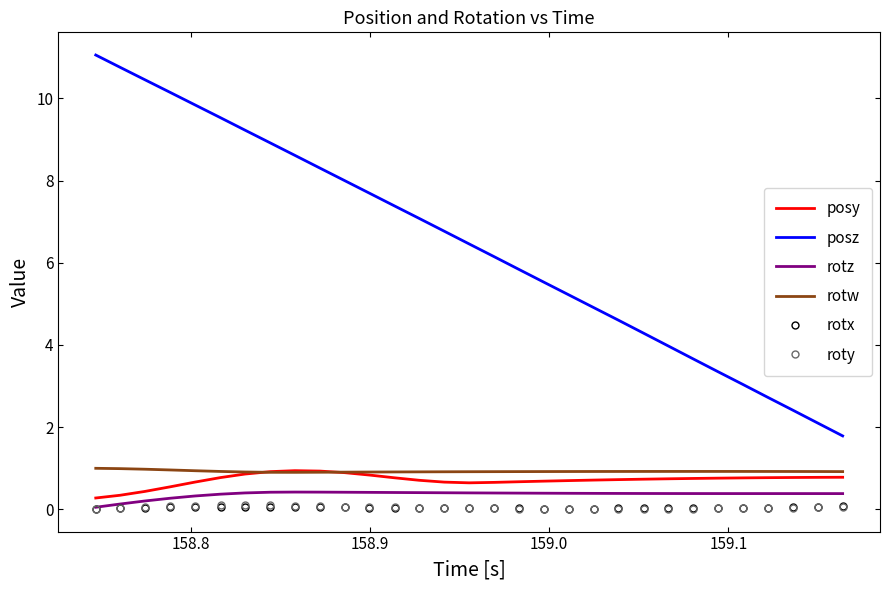

Which series has the largest range (max minus min)?

posz